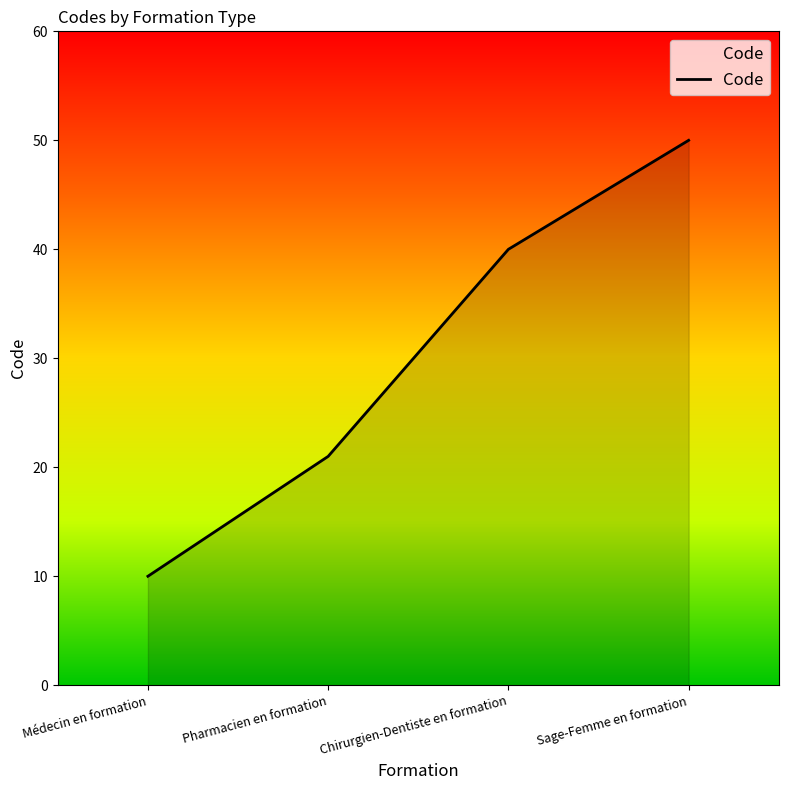

List the labels in order of value, smallest first.

Médecin en formation, Pharmacien en formation, Chirurgien-Dentiste en formation, Sage-Femme en formation